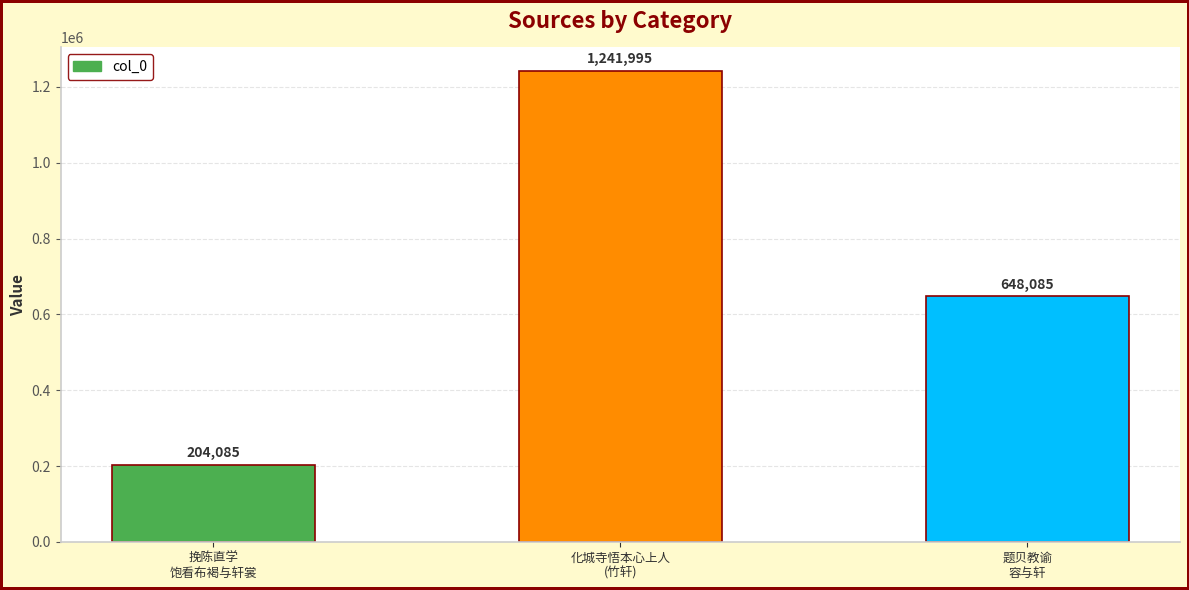

Rank the categories by value from highest to lowest.

化城寺悟本心上人
(竹轩), 题贝教谕
容与轩, 挽陈直学
饱看布褐与轩裳